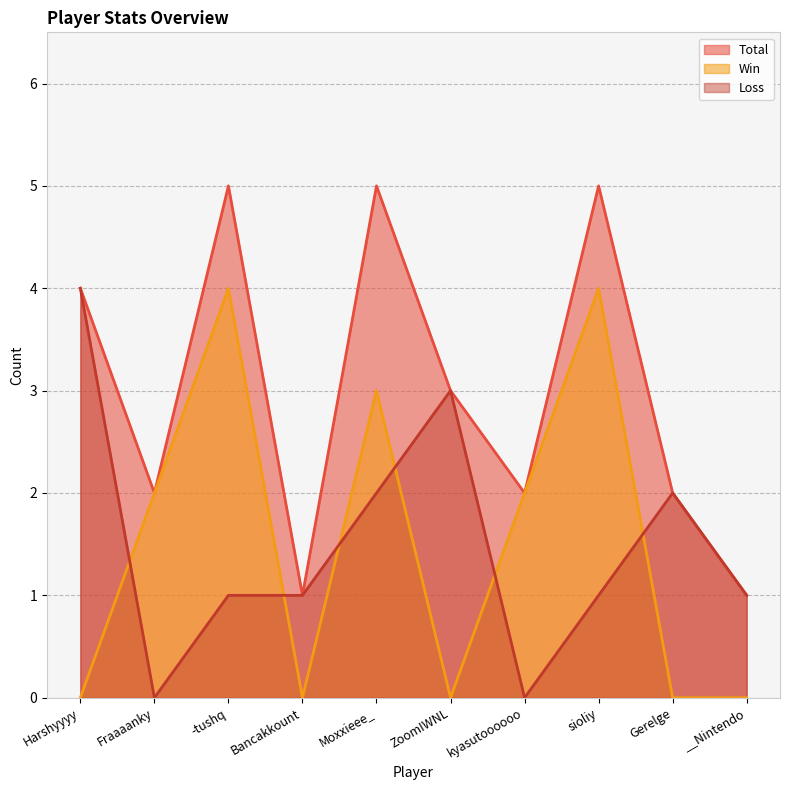

What is the difference between the maximum and minimum values in the Win series?

4